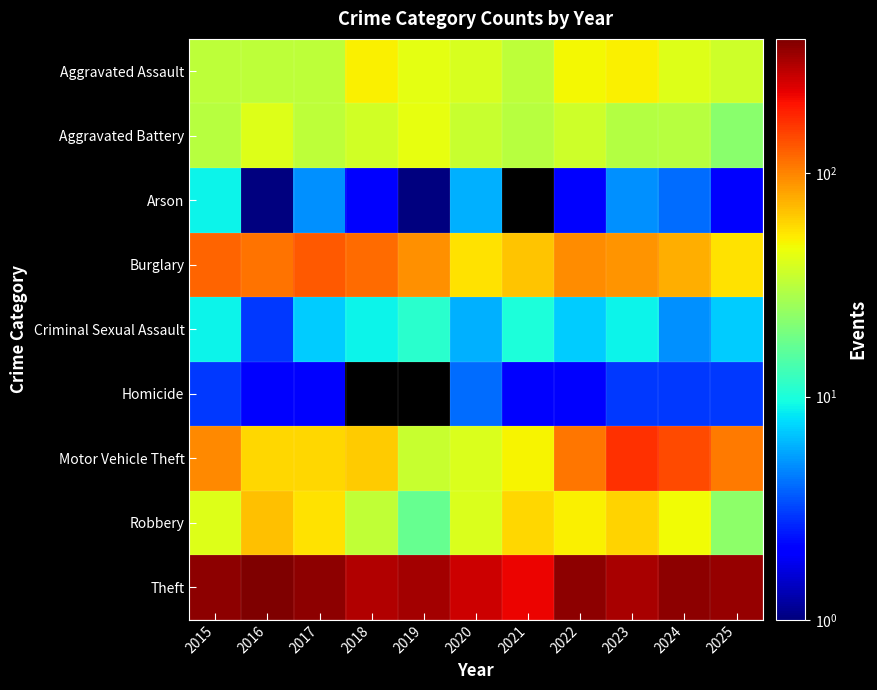

What is the average value of the Aggravated Battery series?

33.6